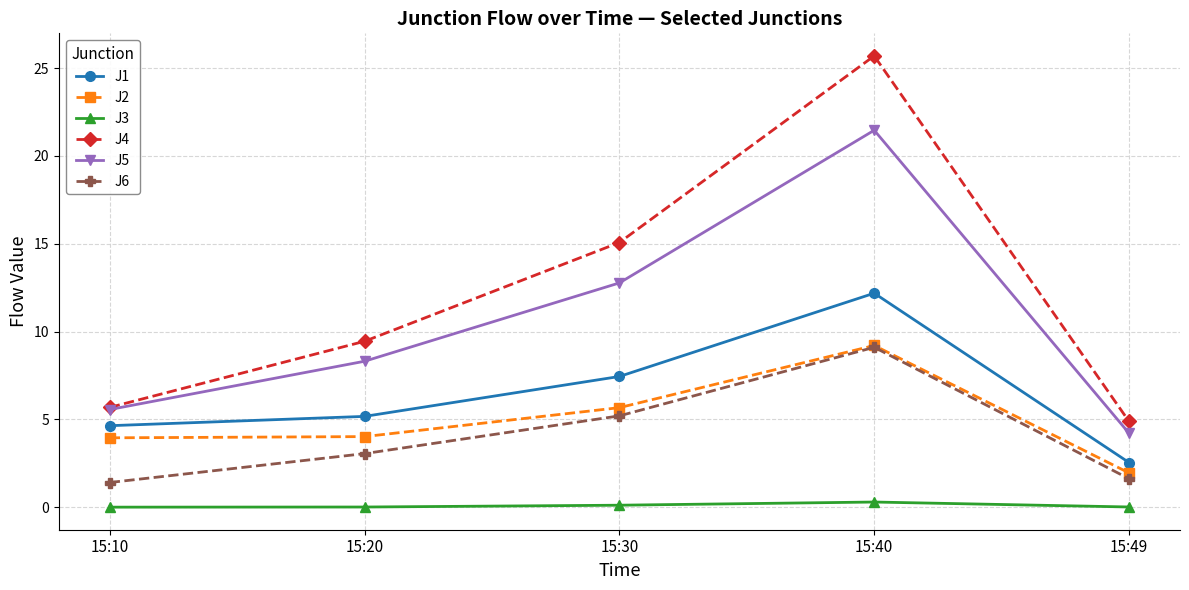

What is the spread (max minus min) of values at 15:49?

4.9